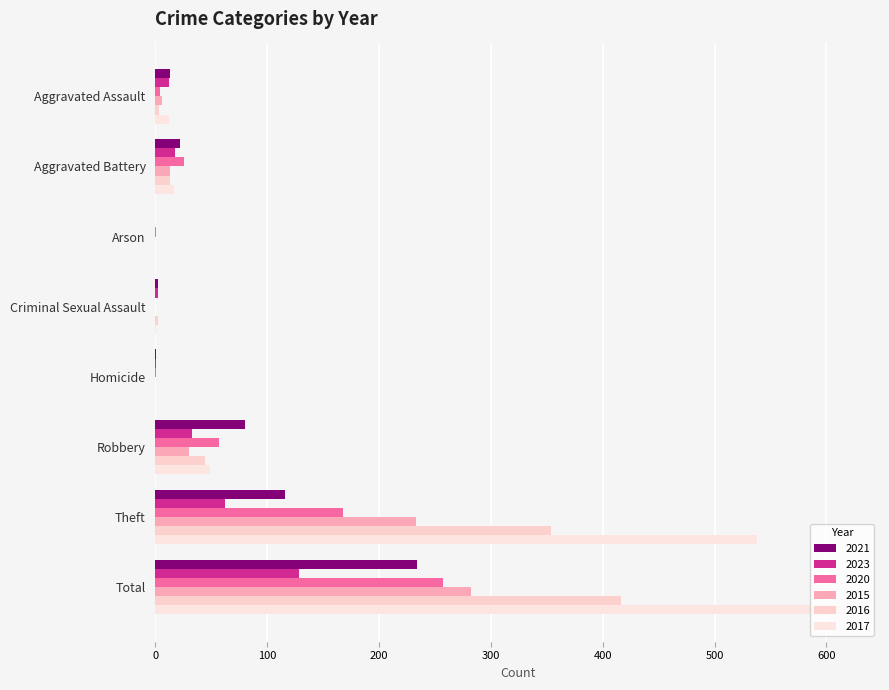

Reading right to left, list all the values displayed in this chart.

2021: Total=234	Theft=116	Robbery=80	Homicide=1	Criminal Sexual Assault=2	Arson=0	Aggravated Battery=22	Aggravated Assault=13
2023: Total=128	Theft=62	Robbery=33	Homicide=1	Criminal Sexual Assault=2	Arson=0	Aggravated Battery=18	Aggravated Assault=12
2020: Total=257	Theft=168	Robbery=57	Homicide=1	Criminal Sexual Assault=0	Arson=1	Aggravated Battery=26	Aggravated Assault=4
2015: Total=282	Theft=233	Robbery=30	Homicide=0	Criminal Sexual Assault=0	Arson=0	Aggravated Battery=13	Aggravated Assault=6
2016: Total=416	Theft=354	Robbery=44	Homicide=0	Criminal Sexual Assault=2	Arson=0	Aggravated Battery=13	Aggravated Assault=3
2017: Total=617	Theft=538	Robbery=49	Homicide=0	Criminal Sexual Assault=1	Arson=0	Aggravated Battery=17	Aggravated Assault=12